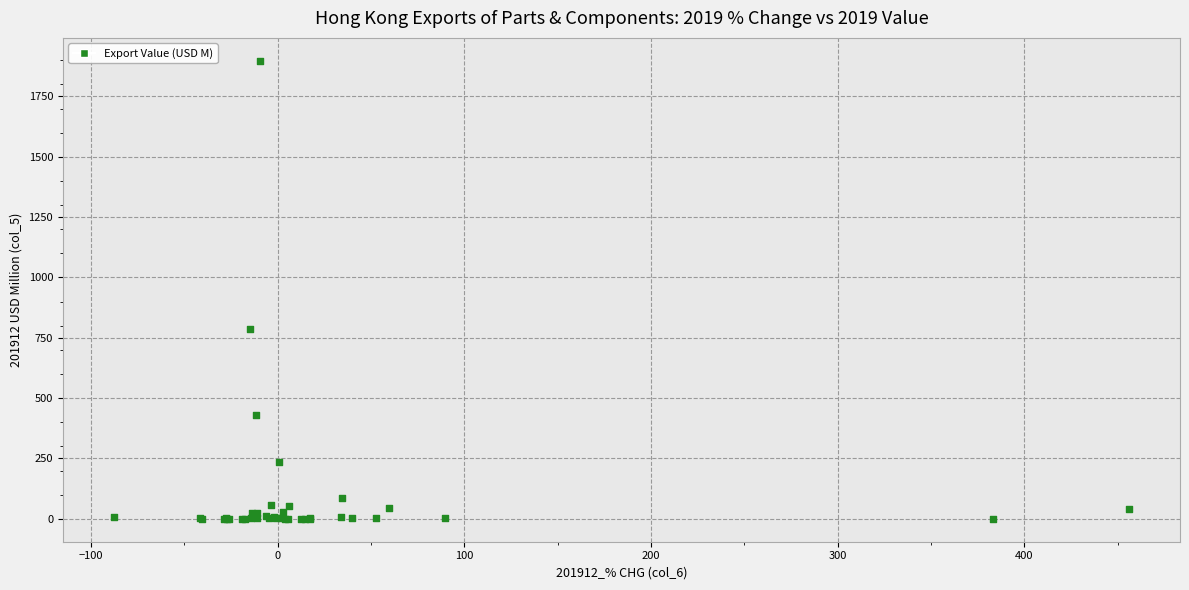

What Y value in the scatter plot is closest to 948?

788.2